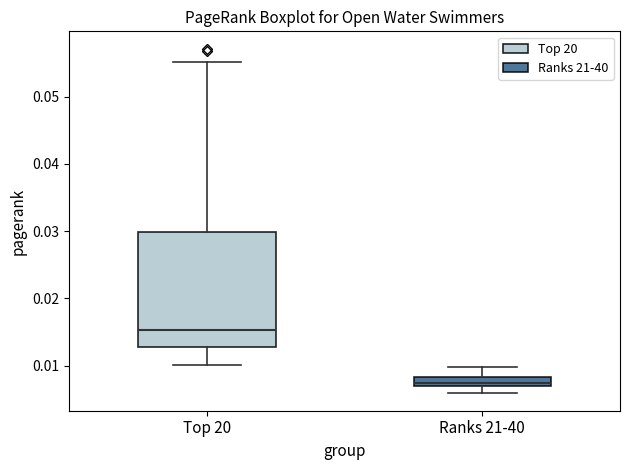

Which box is the tallest, from its lower edge to its upper edge?

Top 20